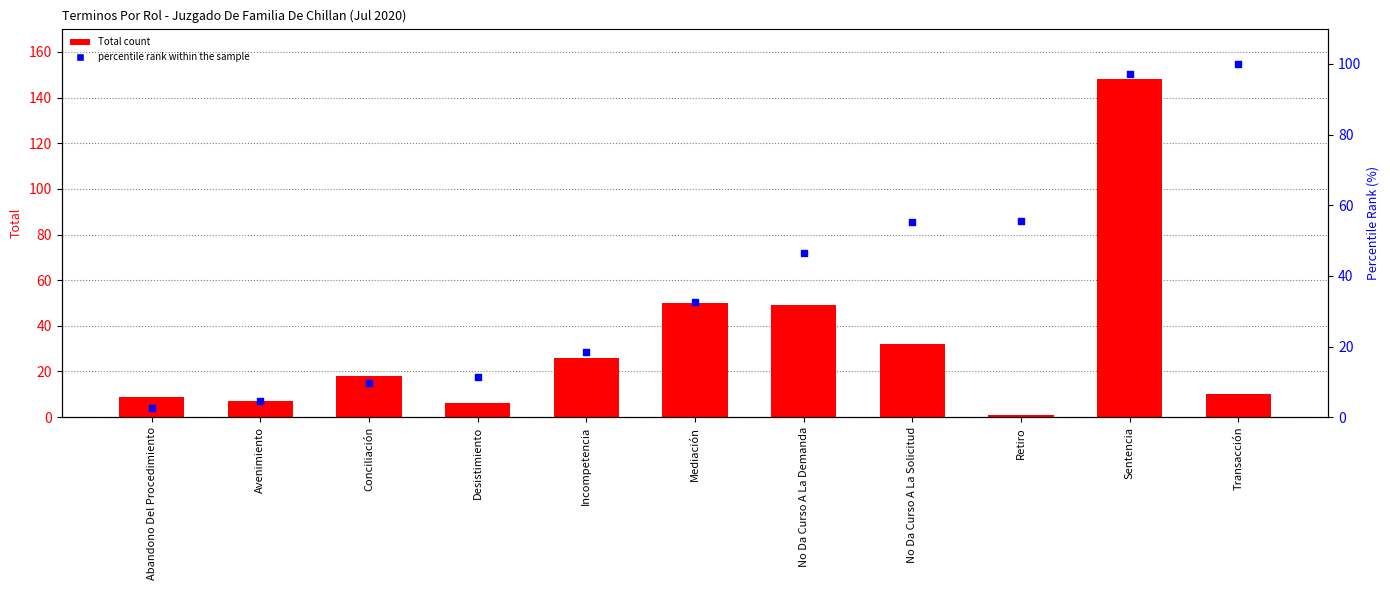

Which series reaches the maximum Y coordinate?

Total